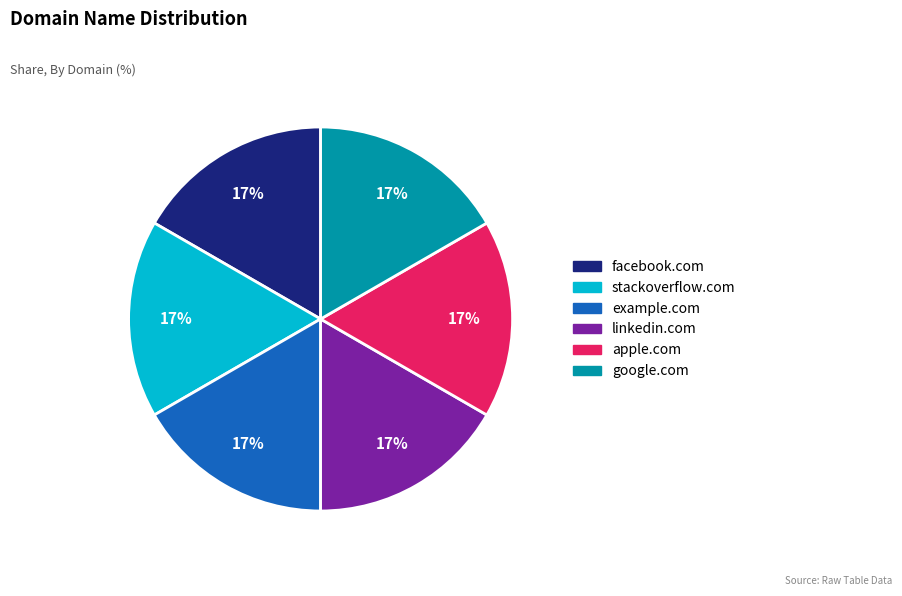

Is it true that stackoverflow.com is 7% of the pie?

False